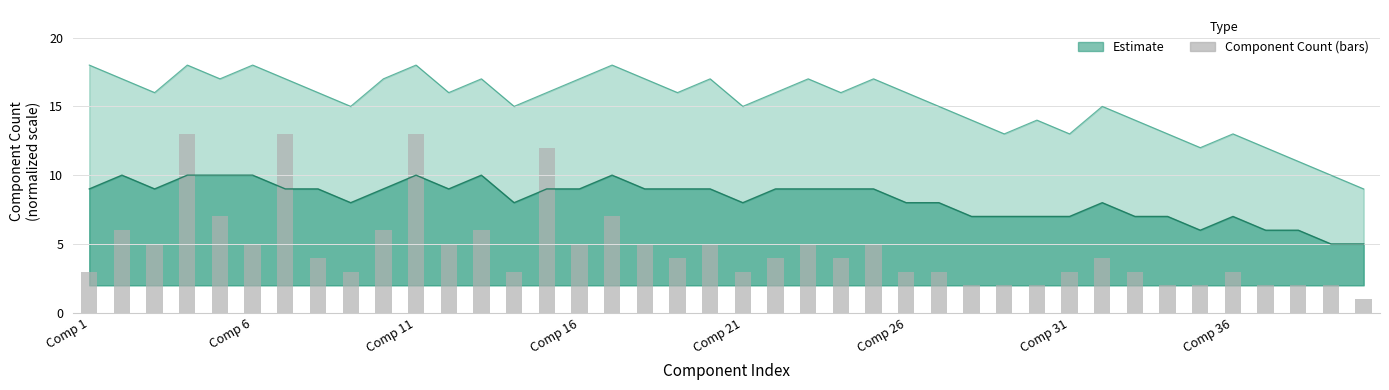

How many values exceed 4?

17